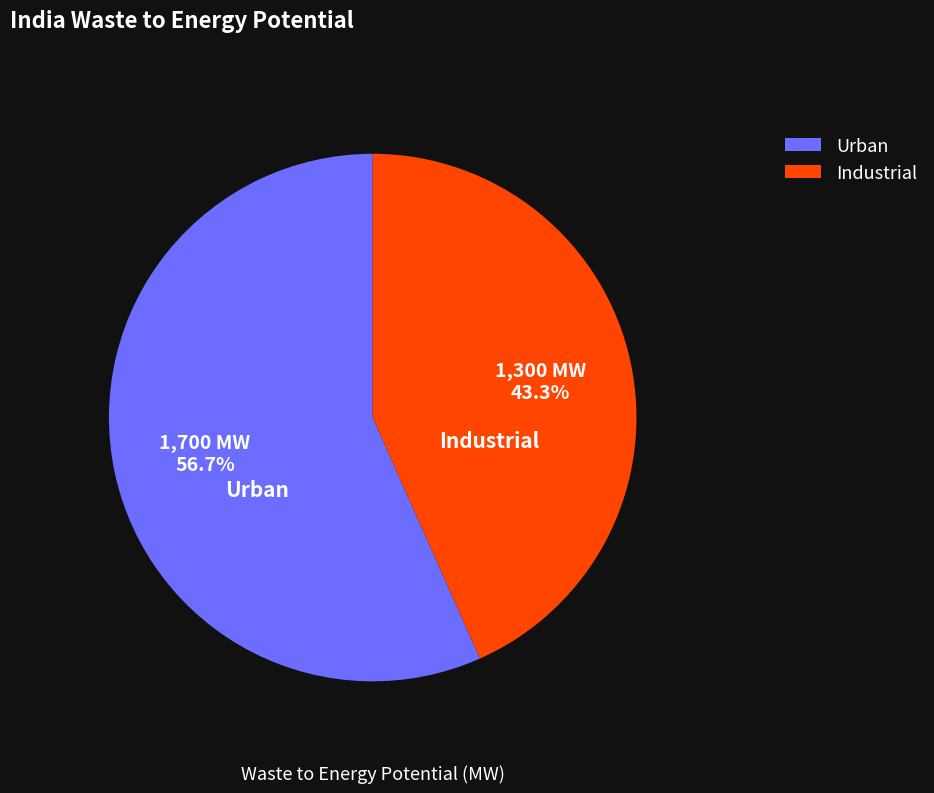

Is there a majority slice in this chart?

Yes